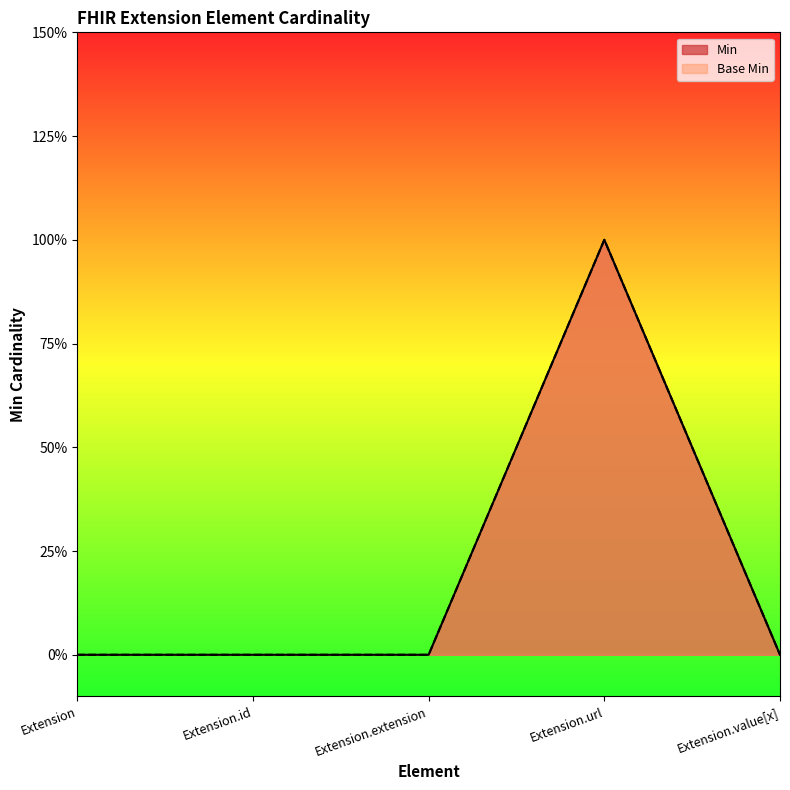

True or false: Min and Base Min intersect in this chart.

False